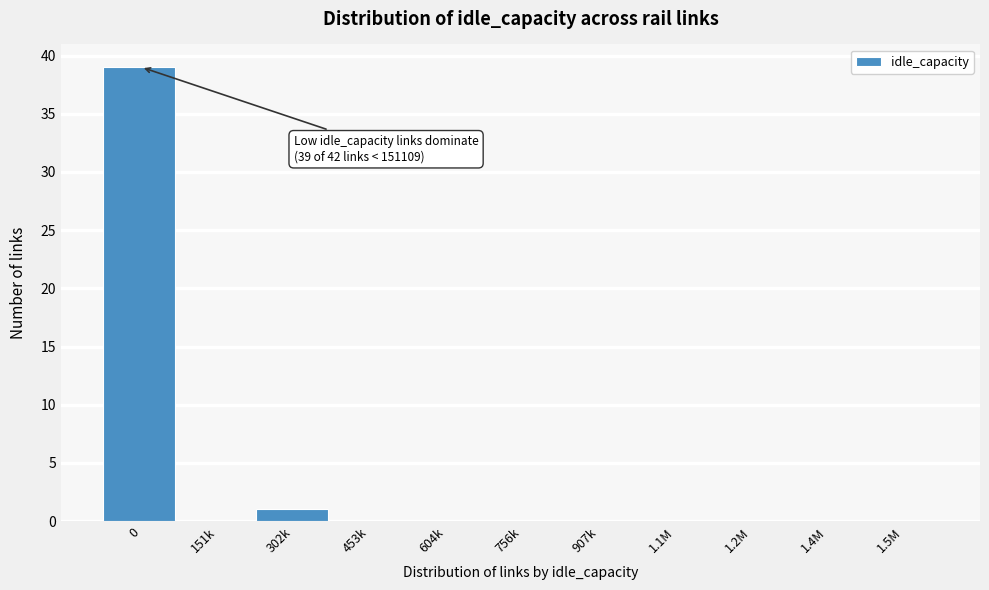

Reading left to right, what are all the values shown in this chart?

0=39	151k=0	302k=1	453k=0	604k=0	756k=0	907k=0	1.1M=0	1.2M=0	1.4M=0	1.5M=0